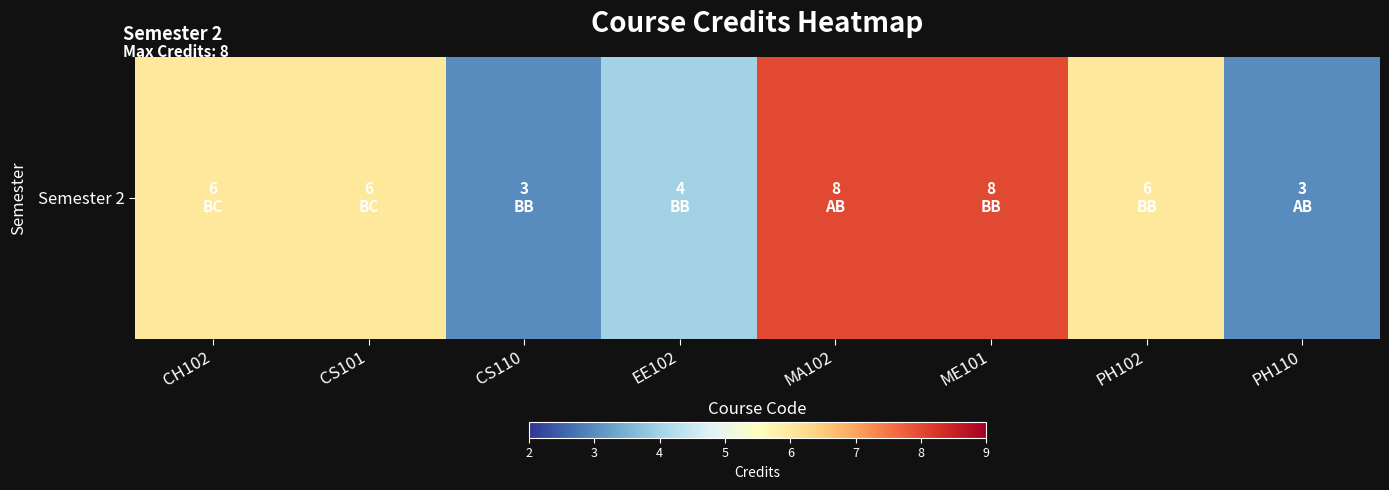

List the labels in order of value, smallest first.

CS110, PH110, EE102, CH102, CS101, PH102, MA102, ME101